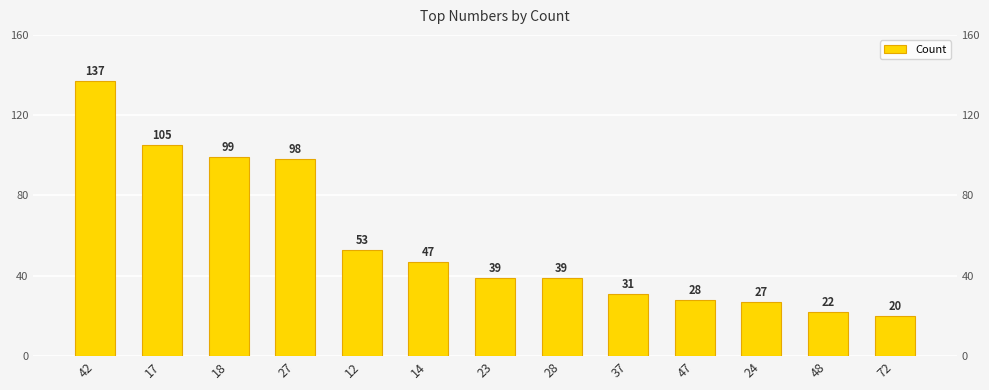

Count the number of data series in this chart.

1